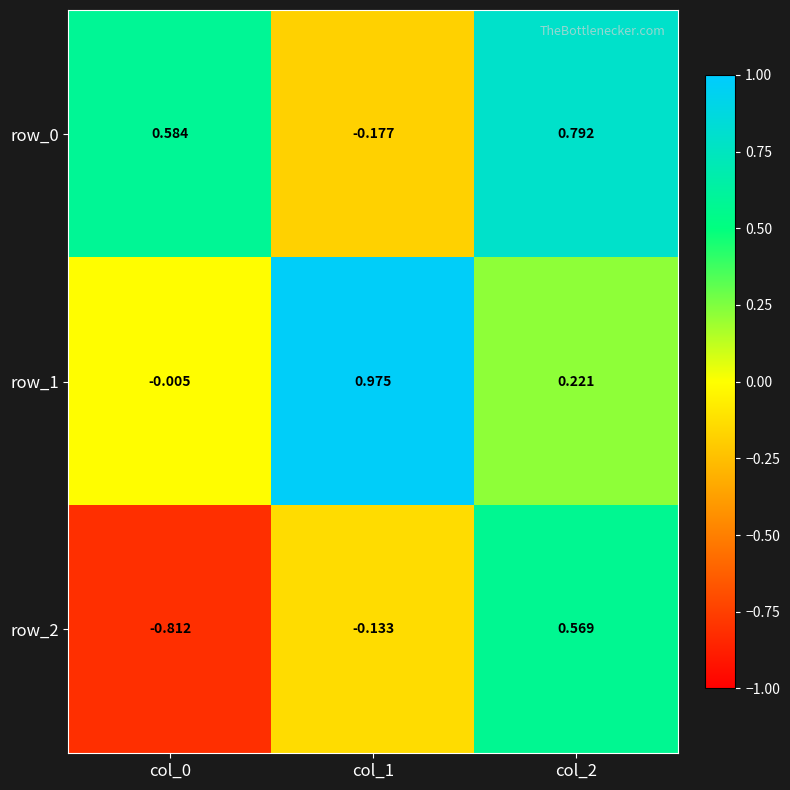

What is the average value of the row_2 series?

-0.1